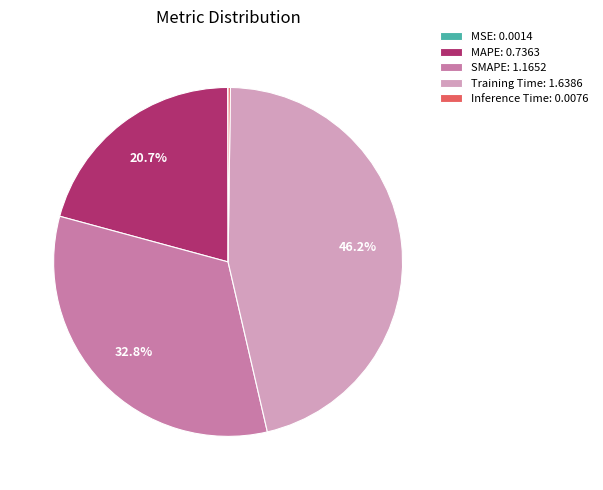

To the nearest percent, what is the difference between the largest and smallest slice percentages?

46%